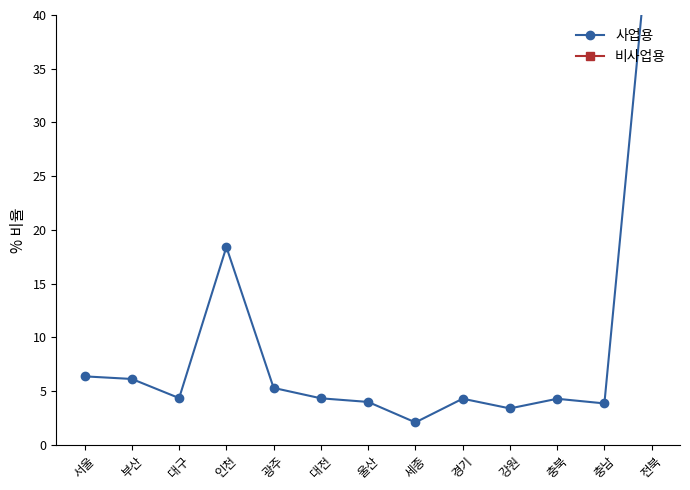

How many values in the 비사업용 series exceed 95?

8